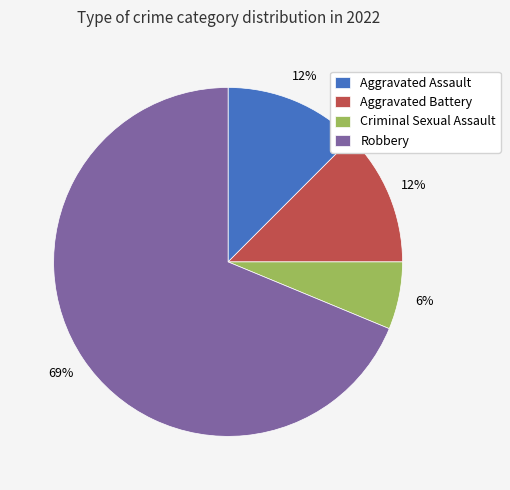

How many segments does this pie chart have?

4